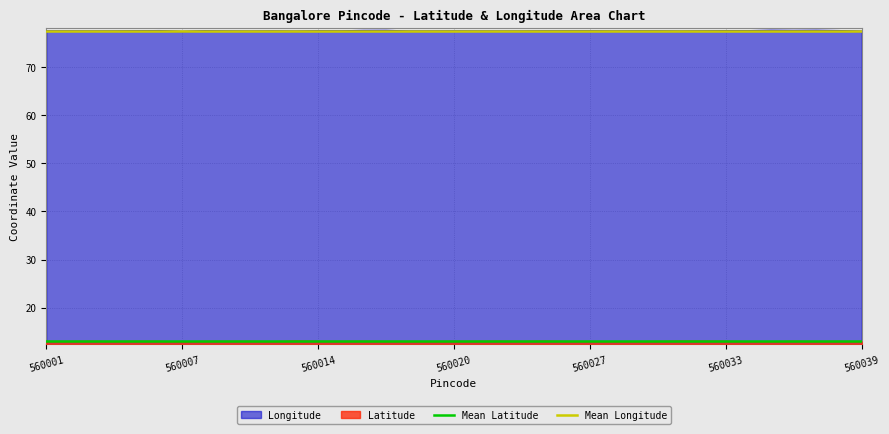

Which label corresponds to the largest value in the chart?

560001